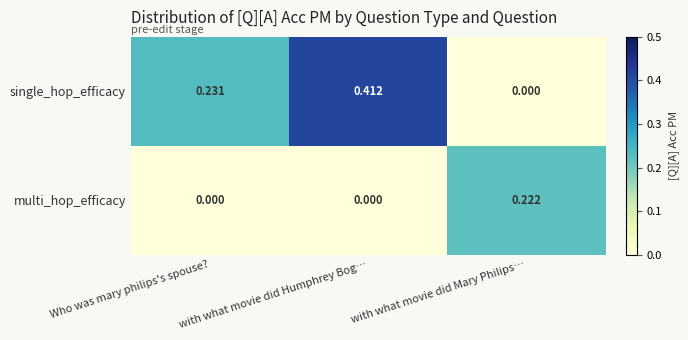

Between Who was mary philips's spouse? and with what movie did Mary Philips…, which series saw the biggest shift?

single_hop_efficacy